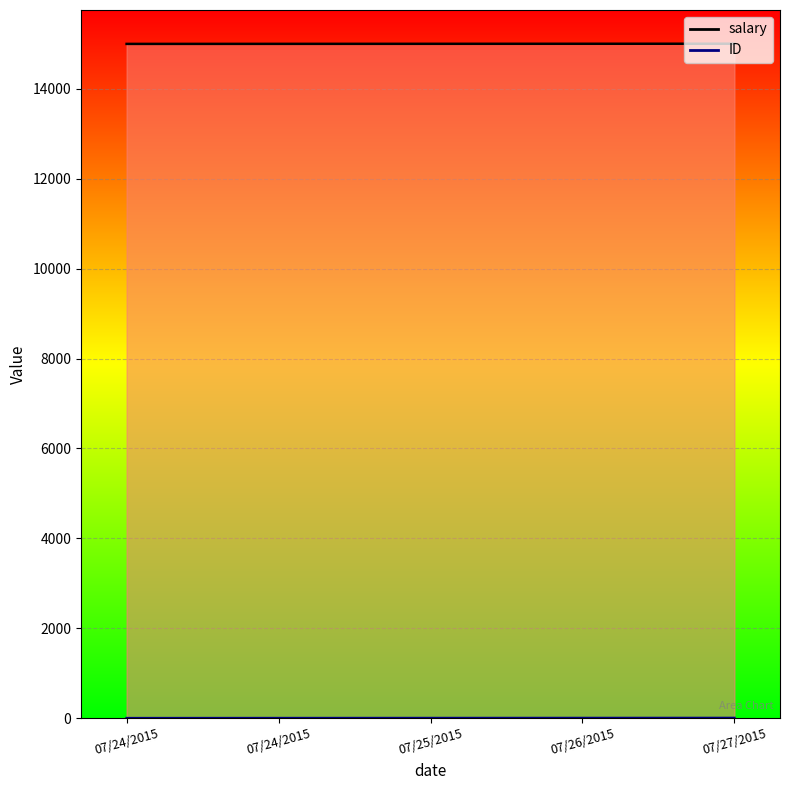

At which label does salary reach its minimum?

07/24/2015